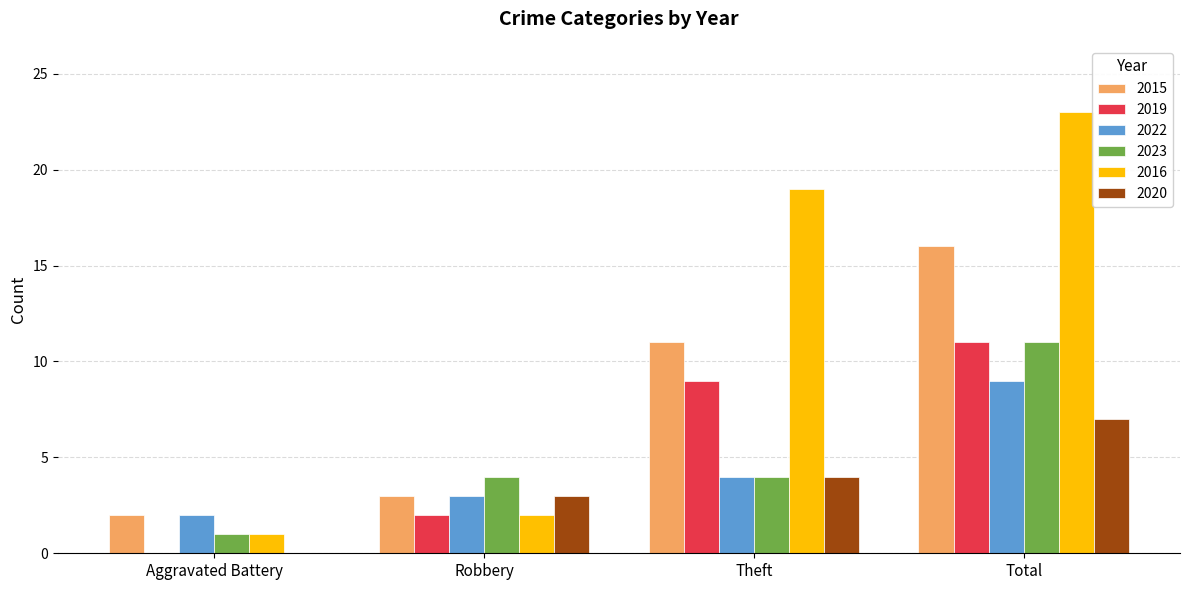

Reading left to right, transcribe all the data shown in this chart.

2015: 2	3	11	16
2019: 0	2	9	11
2022: 2	3	4	9
2023: 1	4	4	11
2016: 1	2	19	23
2020: 0	3	4	7